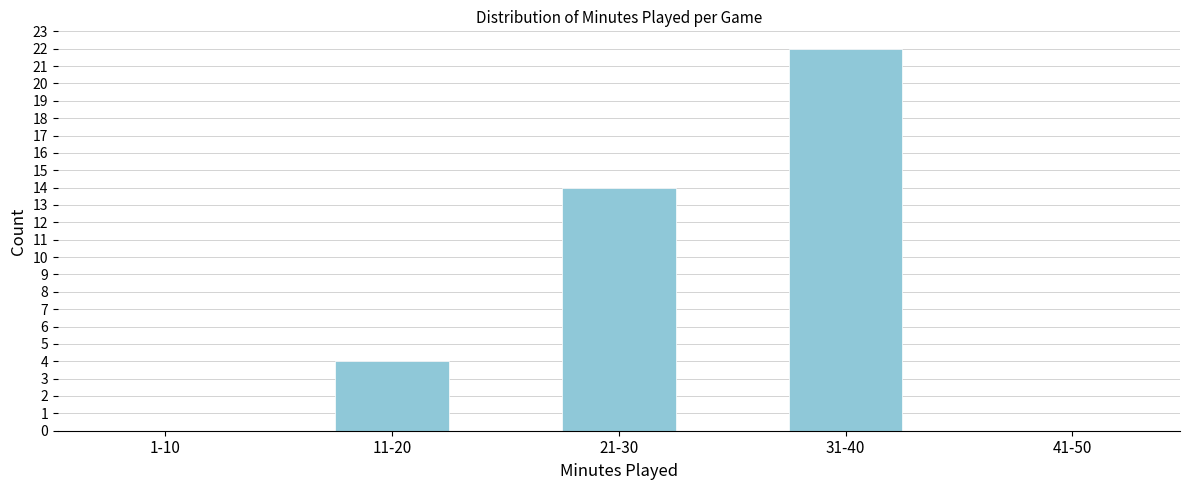

Reading left to right, list all the values displayed in this chart.

1-10=0	11-20=4	21-30=14	31-40=22	41-50=0